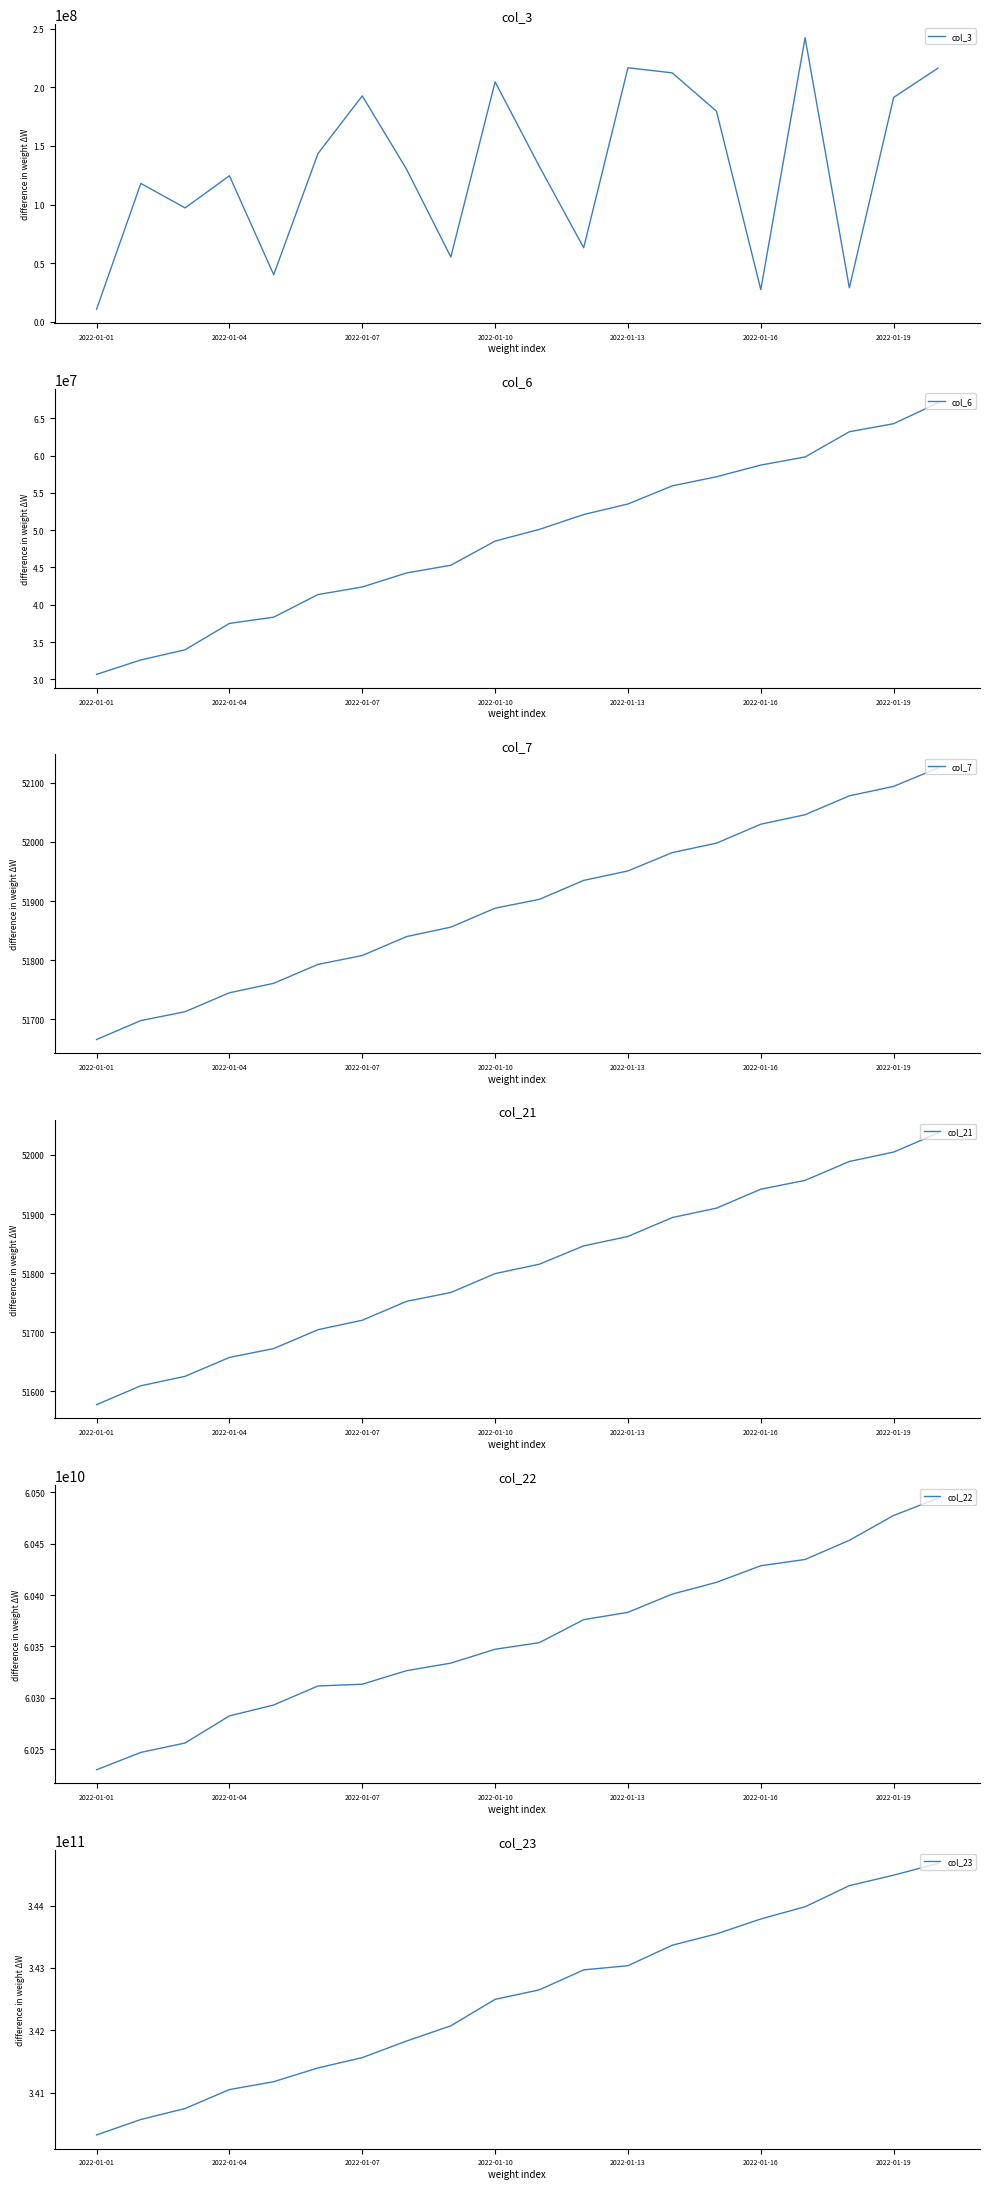

At which label does col_3 reach its minimum?

2022-01-01